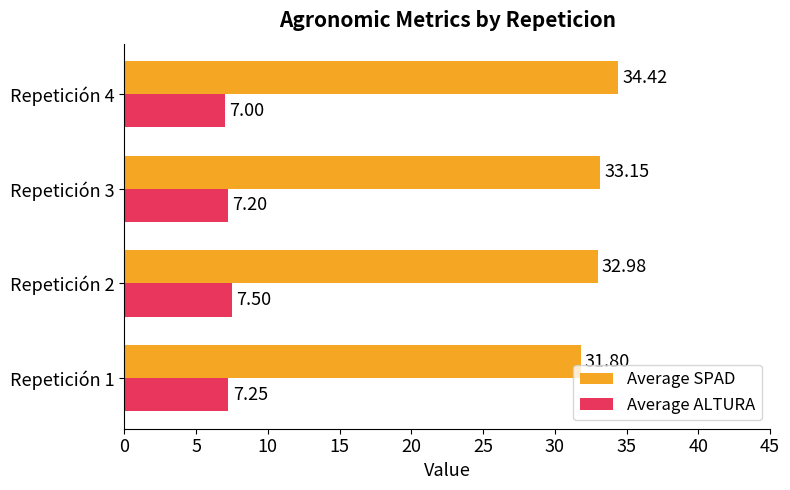

Which series changed the most between Repetición 1 and Repetición 2?

Average SPAD